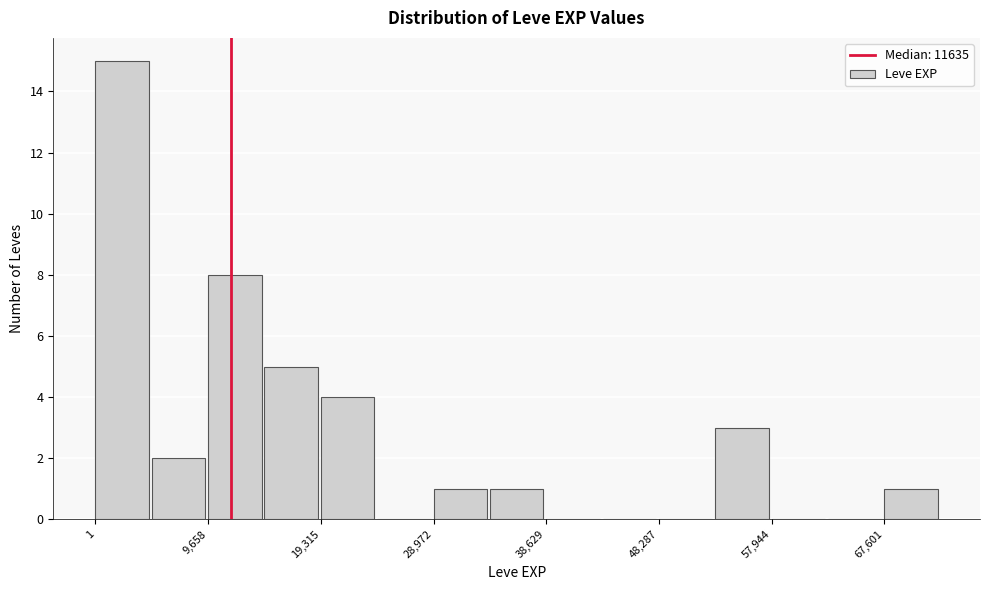

Reading left to right, list every bar in this chart as the range it spans on the x-axis followed by its height. Neither the bar edges nor the heights are printed on the chart, so give them approximately, as read against the axes.

0 to 5000: 15
5000 to 10000: 2
10000 to 14000: 8
14000 to 19000: 5
19000 to 24000: 4
24000 to 29000: 0
29000 to 34000: 1
34000 to 39000: 1
39000 to 43000: 0
43000 to 48000: 0
48000 to 53000: 0
53000 to 58000: 3
58000 to 63000: 0
63000 to 68000: 0
68000 to 72000: 1